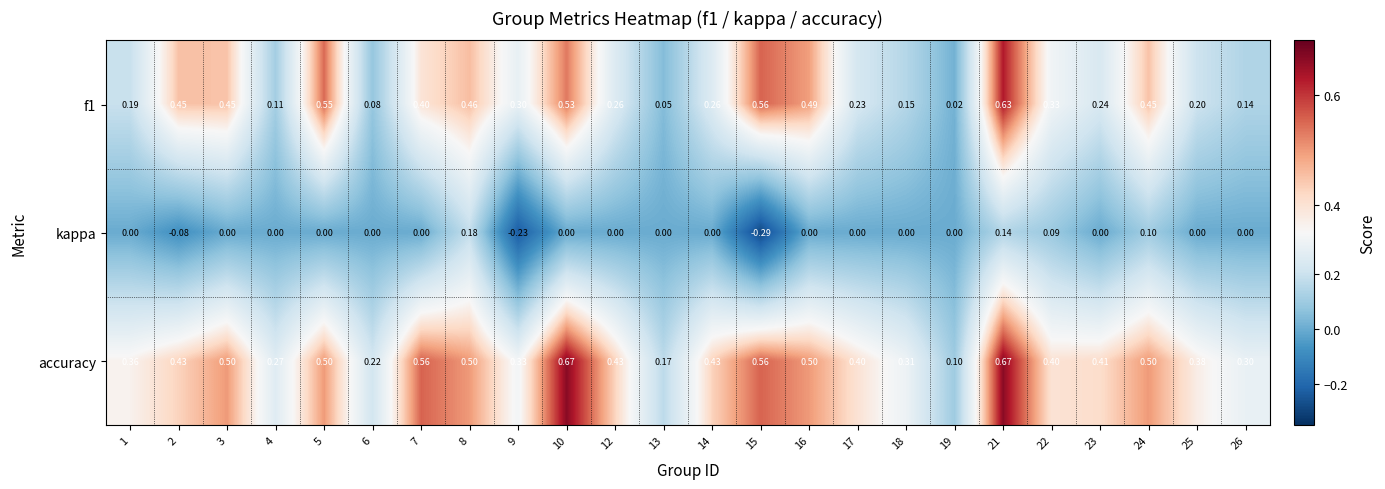

Which series has the largest total across all categories?

accuracy